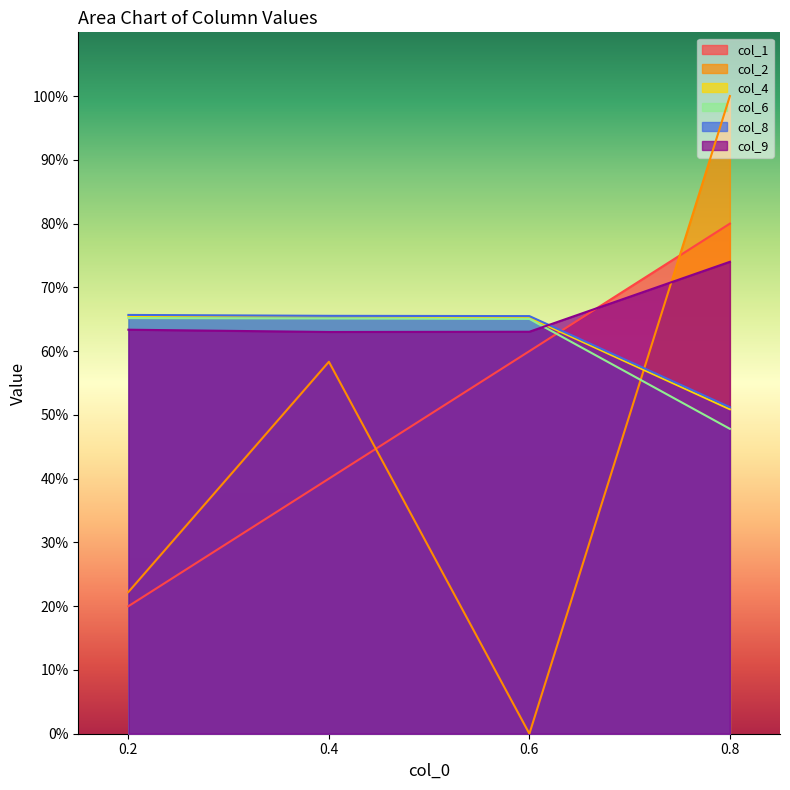

Where is the first local minimum for col_9?

0.4